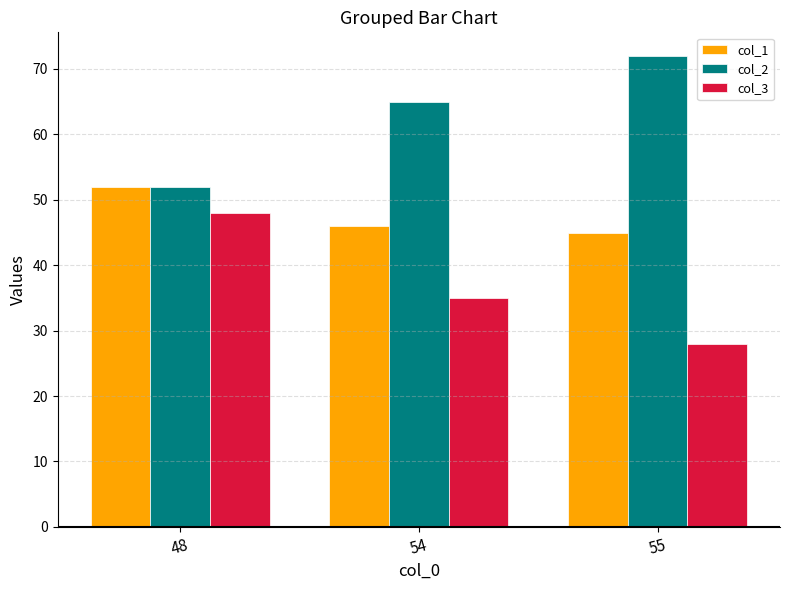

What is the average value of the col_2 series?

63